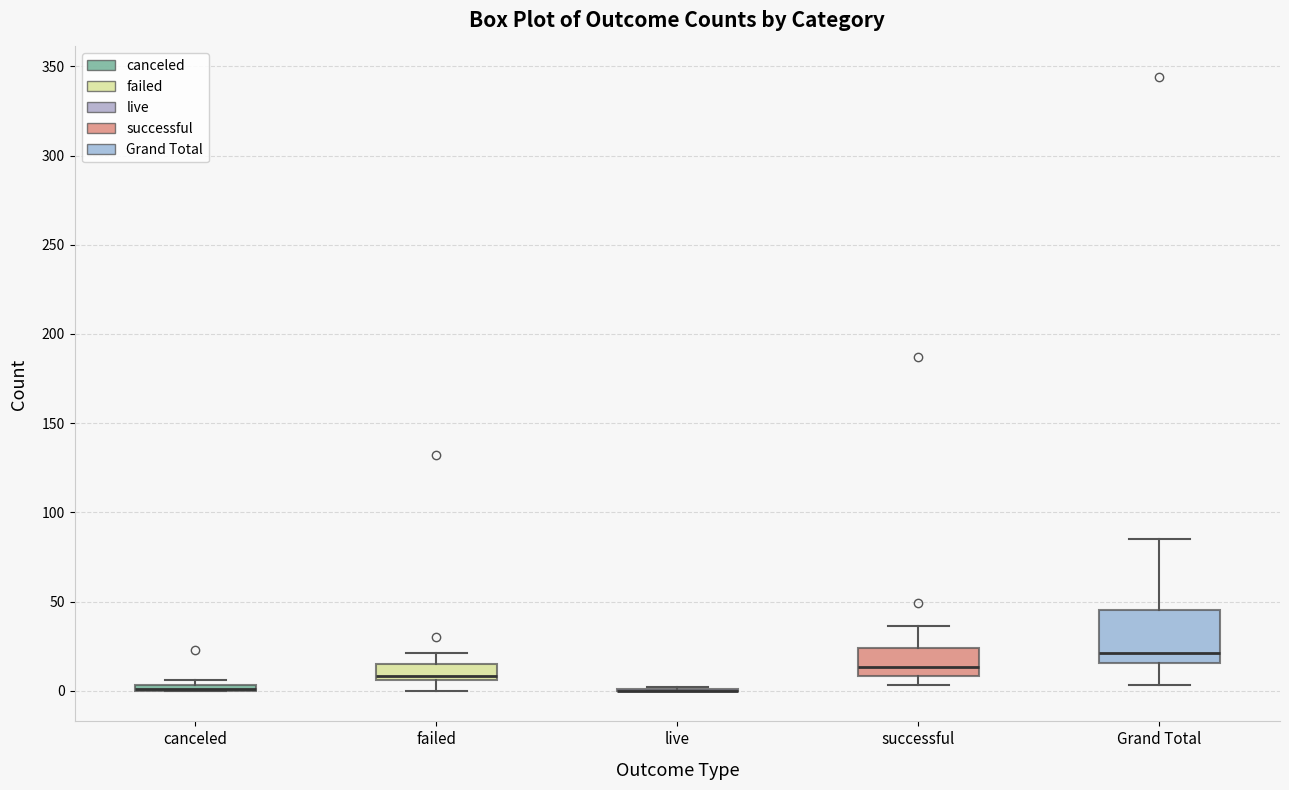

Which box is the tallest, from its lower edge to its upper edge?

Grand Total